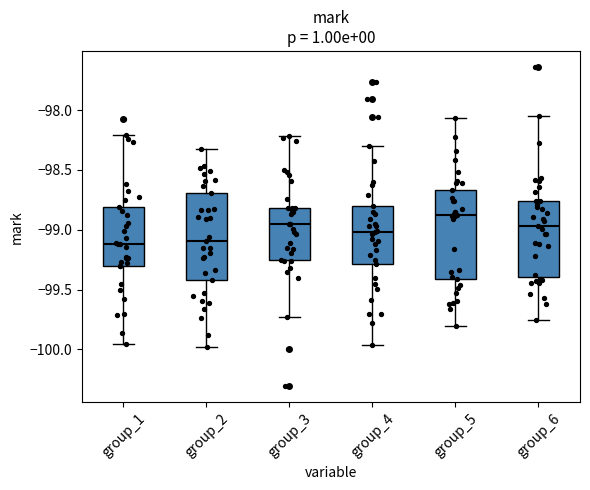

Reading left to right, transcribe this box plot: for each box, give where its median line is, the range the box spans, and where its two whiskers end, as read against the y-axis. The values are not printed on the chart, so give them approximately, as read against the axis.

group_1: median -99.10, box -99.30 to -98.80, whiskers -99.95 to -98.20
group_2: median -99.10, box -99.40 to -98.70, whiskers -100.00 to -98.30
group_3: median -98.95, box -99.25 to -98.80, whiskers -99.75 to -98.20
group_4: median -99.00, box -99.30 to -98.80, whiskers -99.95 to -98.30
group_5: median -98.85, box -99.40 to -98.65, whiskers -99.80 to -98.05
group_6: median -98.95, box -99.40 to -98.75, whiskers -99.75 to -98.05